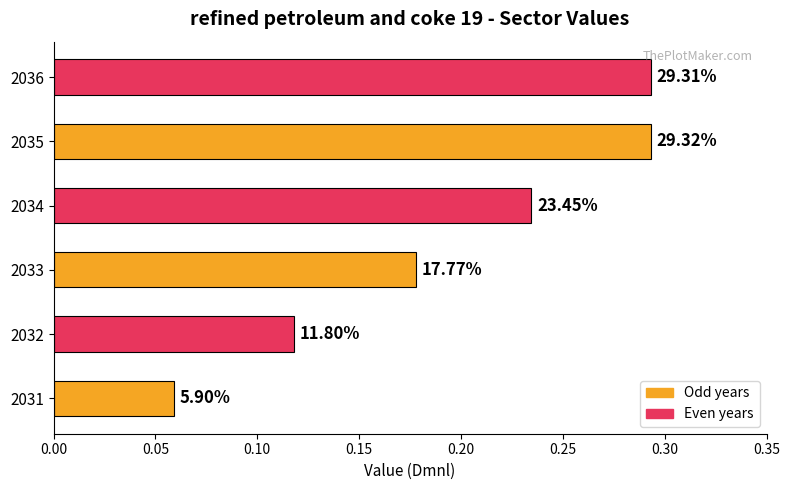

Does the chart contain any negative values?

No